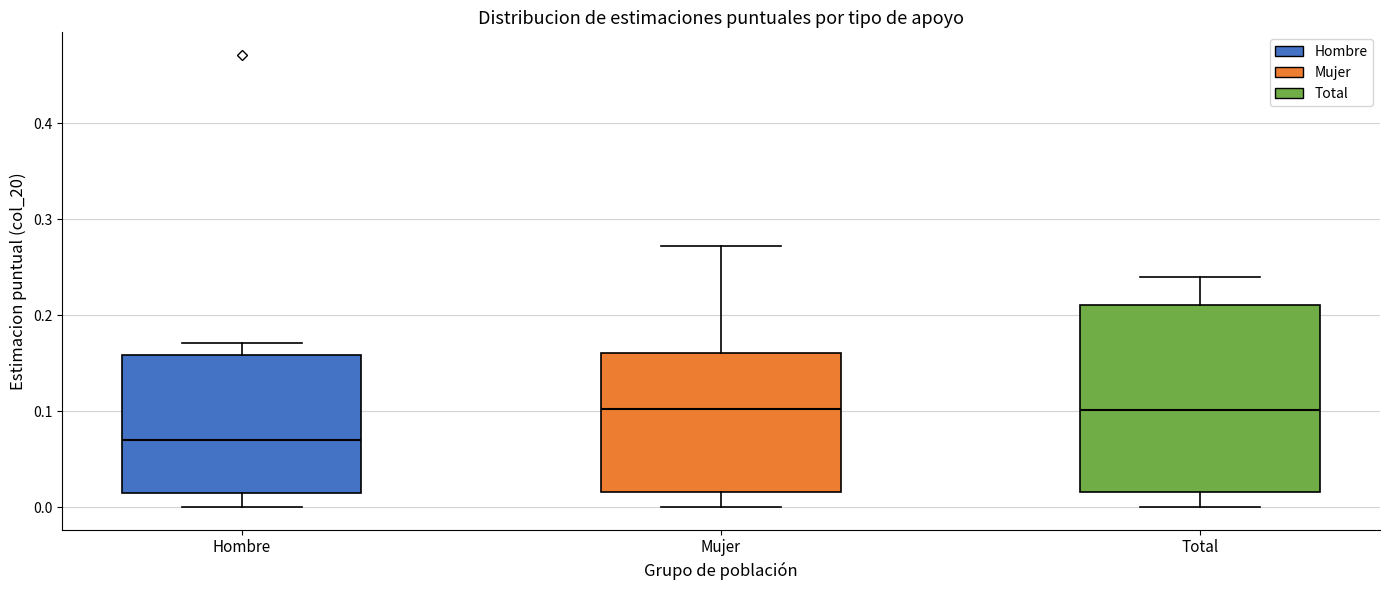

Reading left to right, transcribe this box plot: for each box, give where its median line is, the range the box spans, and where its two whiskers end, as read against the y-axis. The values are not printed on the chart, so give them approximately, as read against the axis.

Hombre: median 0.07, box 0.01 to 0.16, whiskers 0.00 to 0.17
Mujer: median 0.10, box 0.02 to 0.16, whiskers 0.00 to 0.27
Total: median 0.10, box 0.02 to 0.21, whiskers 0.00 to 0.24